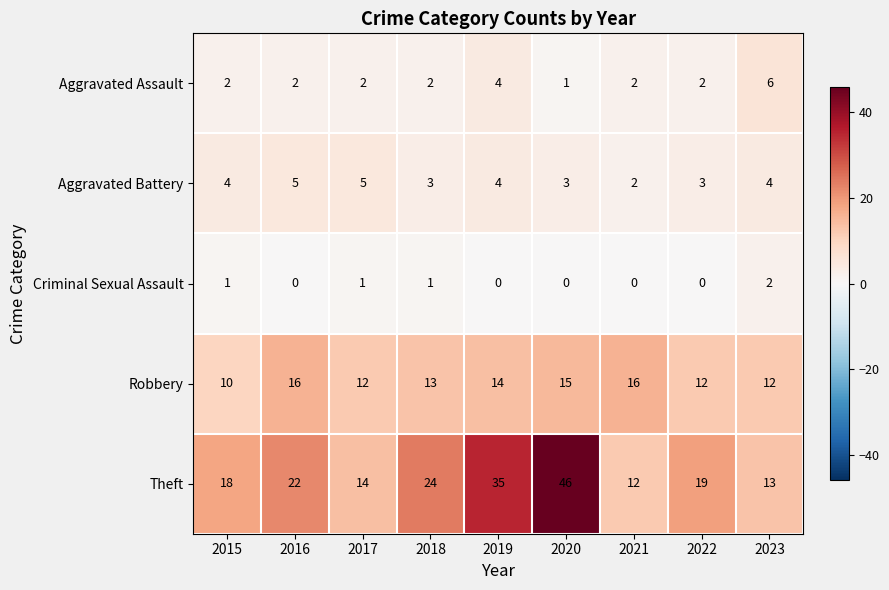

Count the Robbery values in the range 12 to 15.

6